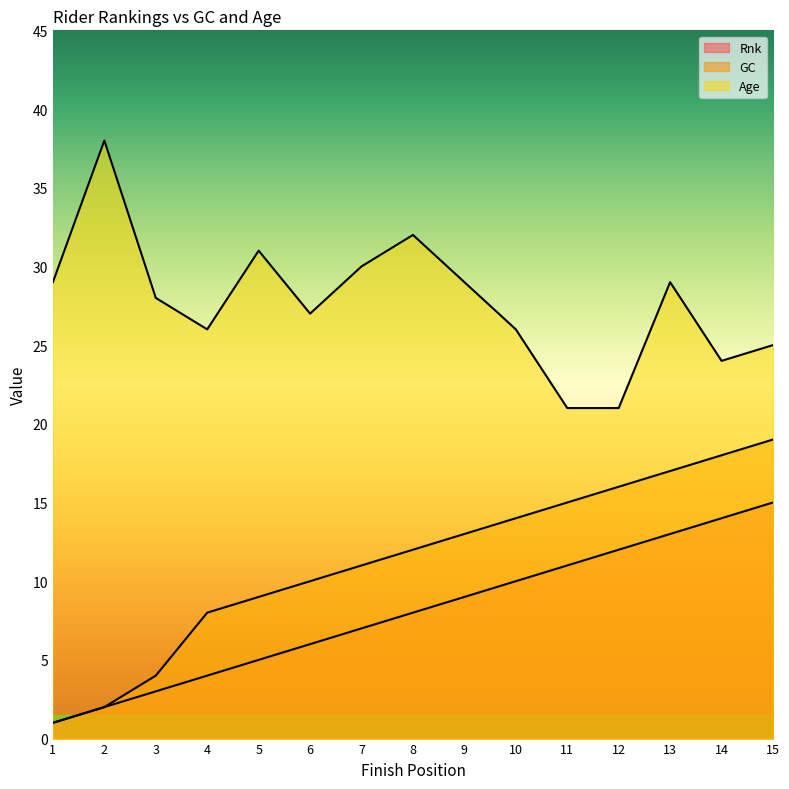

Which series has the largest range (max minus min)?

GC